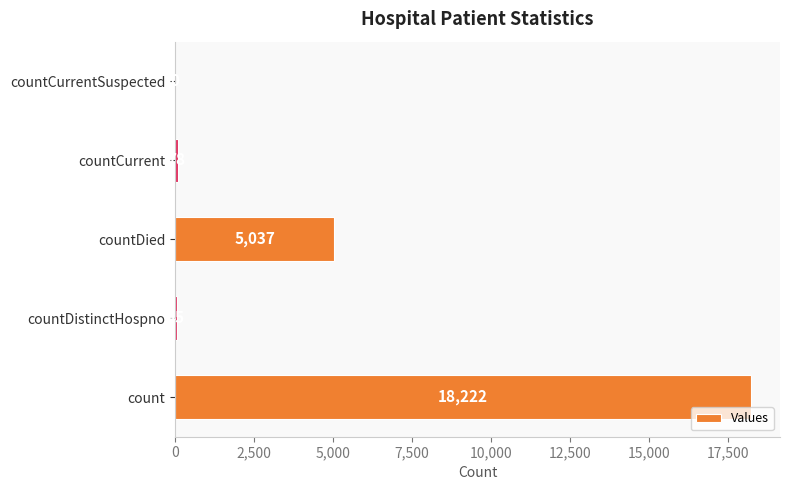

Does the chart contain stacked bars?

No